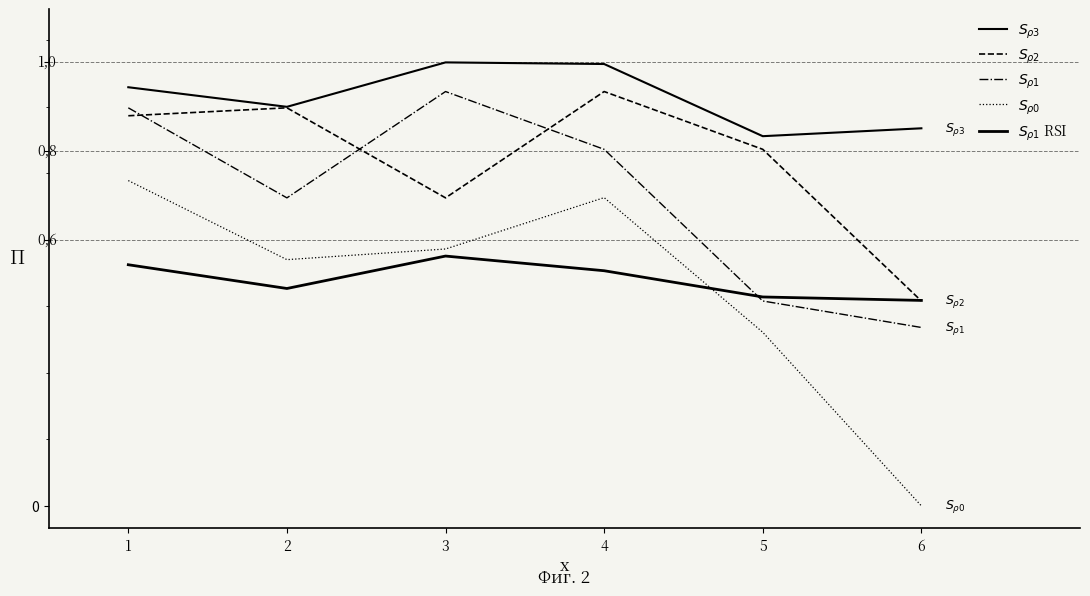

At which category is the sum across all series the highest?

1